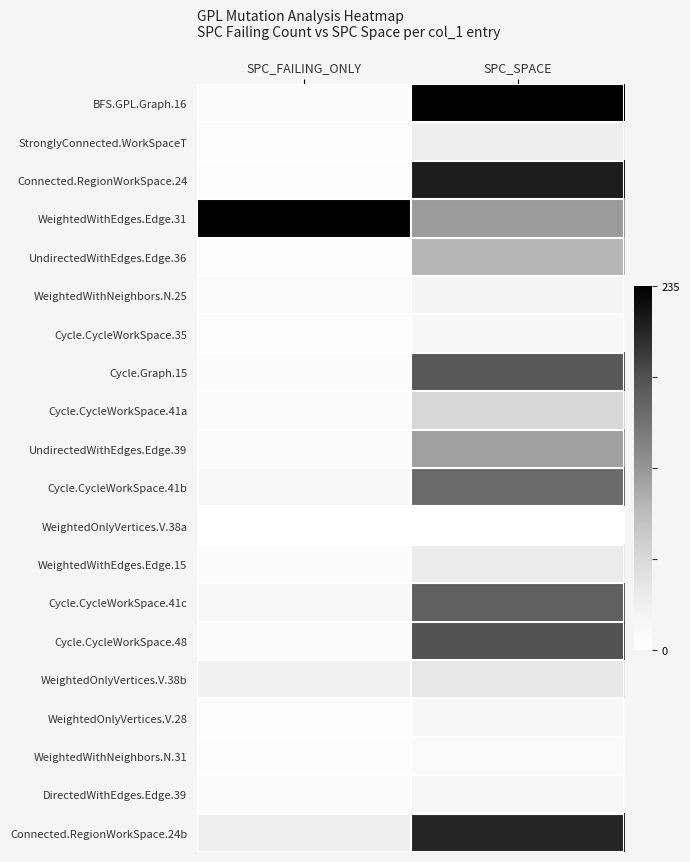

Reading right to left, what are all the values shown in this chart?

BFS.GPL.Graph.16: SPC_SPACE=1.0	SPC_FAILING_ONLY=0.0
StronglyConnected.WorkSpaceT: SPC_SPACE=0.1	SPC_FAILING_ONLY=0.0
Connected.RegionWorkSpace.24: SPC_SPACE=0.9	SPC_FAILING_ONLY=0.0
WeightedWithEdges.Edge.31: SPC_SPACE=0.5	SPC_FAILING_ONLY=1.0
UndirectedWithEdges.Edge.36: SPC_SPACE=0.4	SPC_FAILING_ONLY=0.0
WeightedWithNeighbors.N.25: SPC_SPACE=0.1	SPC_FAILING_ONLY=0.0
Cycle.CycleWorkSpace.35: SPC_SPACE=0.1	SPC_FAILING_ONLY=0.0
Cycle.Graph.15: SPC_SPACE=0.7	SPC_FAILING_ONLY=0.0
Cycle.CycleWorkSpace.41a: SPC_SPACE=0.3	SPC_FAILING_ONLY=0.0
UndirectedWithEdges.Edge.39: SPC_SPACE=0.5	SPC_FAILING_ONLY=0.0
Cycle.CycleWorkSpace.41b: SPC_SPACE=0.7	SPC_FAILING_ONLY=0.1
WeightedOnlyVertices.V.38a: SPC_SPACE=0.0	SPC_FAILING_ONLY=0.0
WeightedWithEdges.Edge.15: SPC_SPACE=0.1	SPC_FAILING_ONLY=0.0
Cycle.CycleWorkSpace.41c: SPC_SPACE=0.7	SPC_FAILING_ONLY=0.1
Cycle.CycleWorkSpace.48: SPC_SPACE=0.7	SPC_FAILING_ONLY=0.0
WeightedOnlyVertices.V.38b: SPC_SPACE=0.2	SPC_FAILING_ONLY=0.1
WeightedOnlyVertices.V.28: SPC_SPACE=0.1	SPC_FAILING_ONLY=0.0
WeightedWithNeighbors.N.31: SPC_SPACE=0.0	SPC_FAILING_ONLY=0.0
DirectedWithEdges.Edge.39: SPC_SPACE=0.1	SPC_FAILING_ONLY=0.0
Connected.RegionWorkSpace.24b: SPC_SPACE=0.9	SPC_FAILING_ONLY=0.1